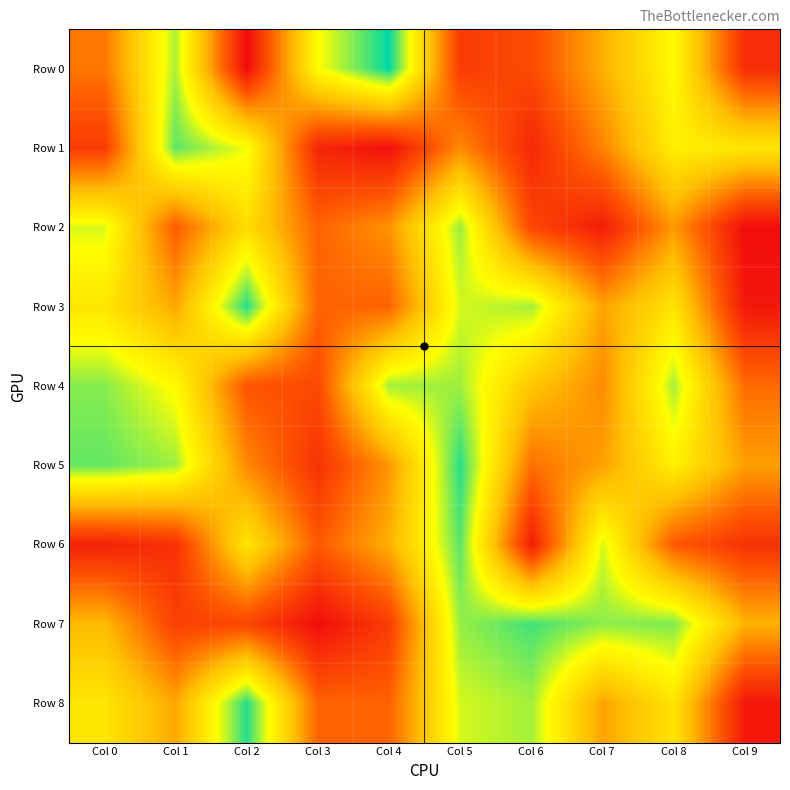

Which label corresponds to the largest value in the chart?

Col 4